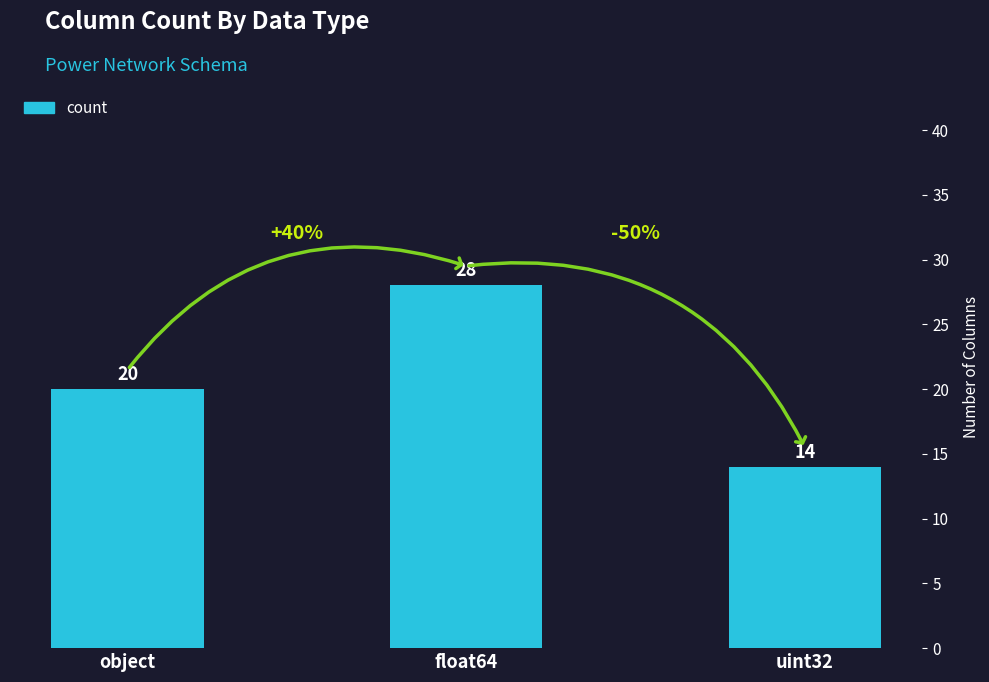

Count the number of data series in this chart.

1